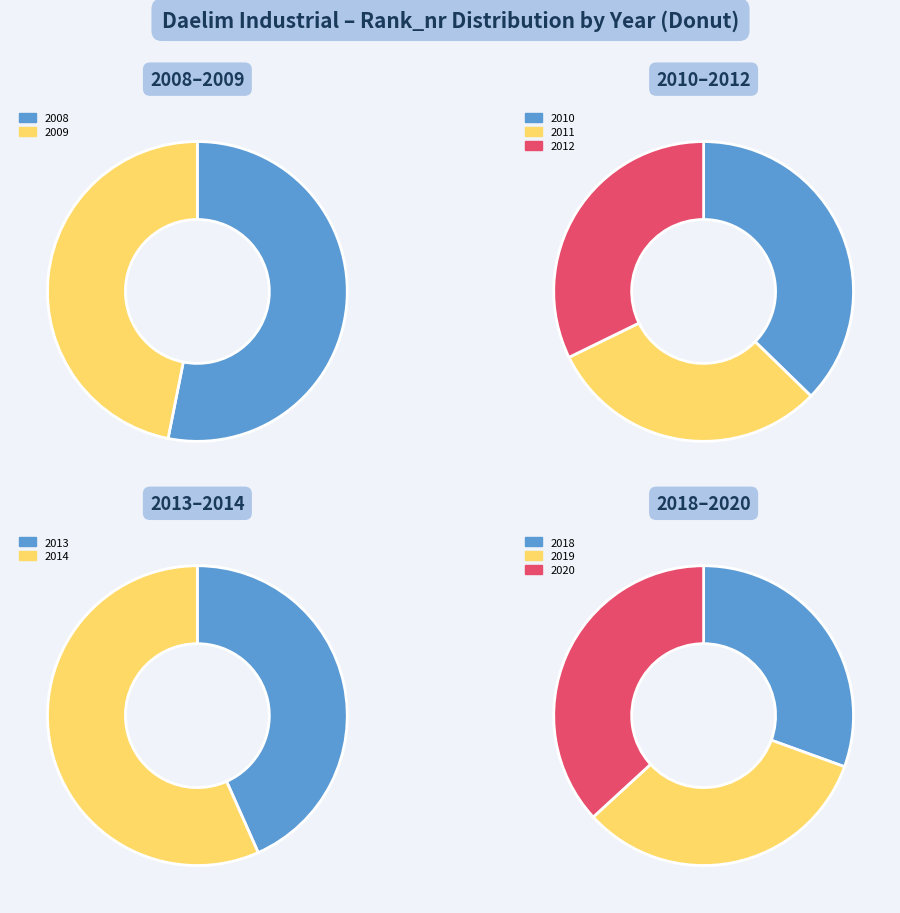

What is the ratio of the value at 2010 to the value at 2020?

1.2